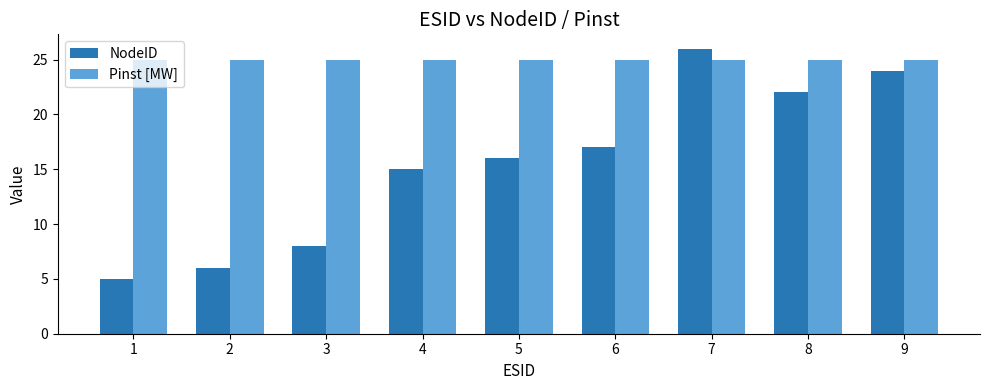

Which series has the largest range (max minus min)?

NodeID